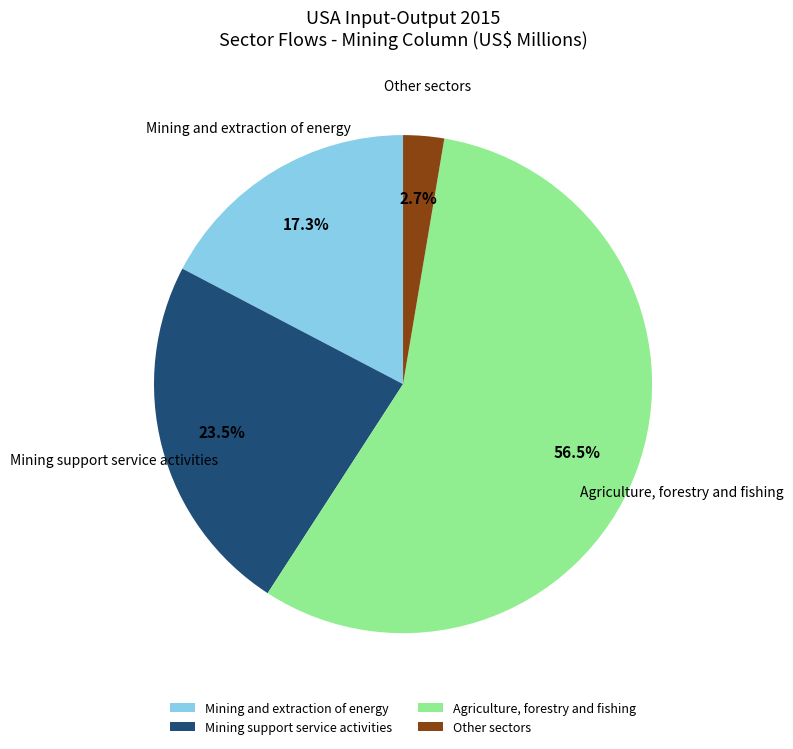

How many slices are in this pie chart?

4